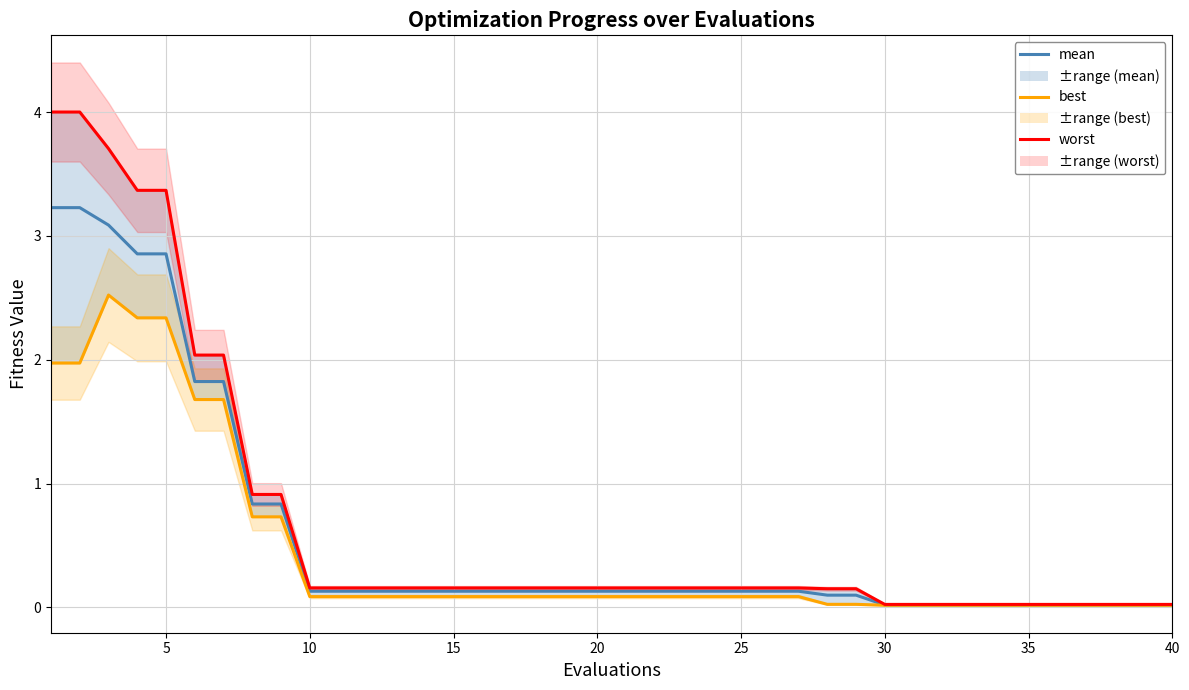

True or false: best and mean cross at least once.

False